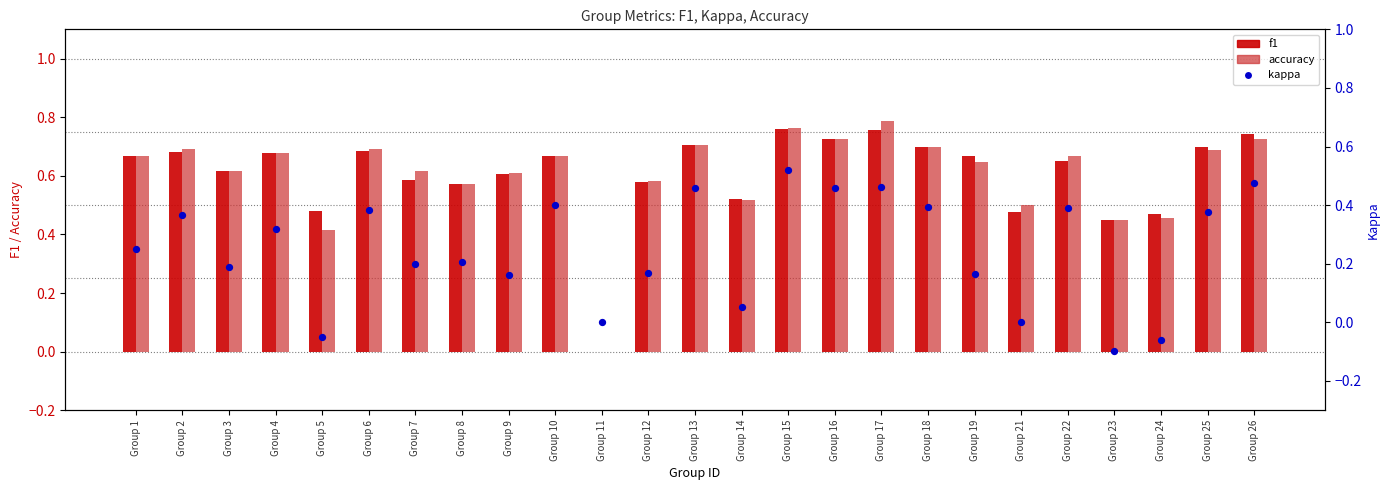

What is the total value across all series at Group 25?

1.8